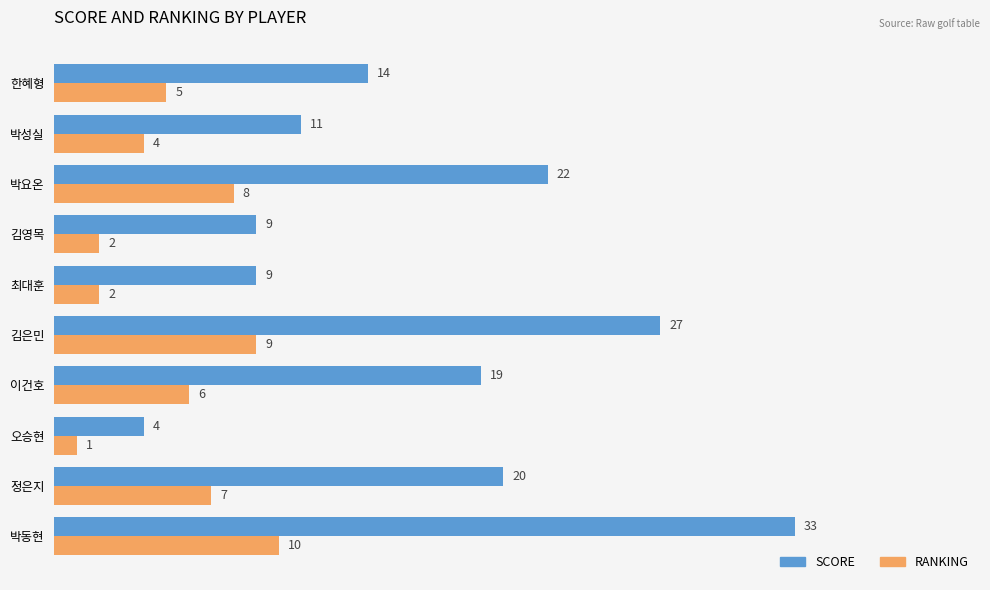

How many values in the SCORE series are below 19?

5